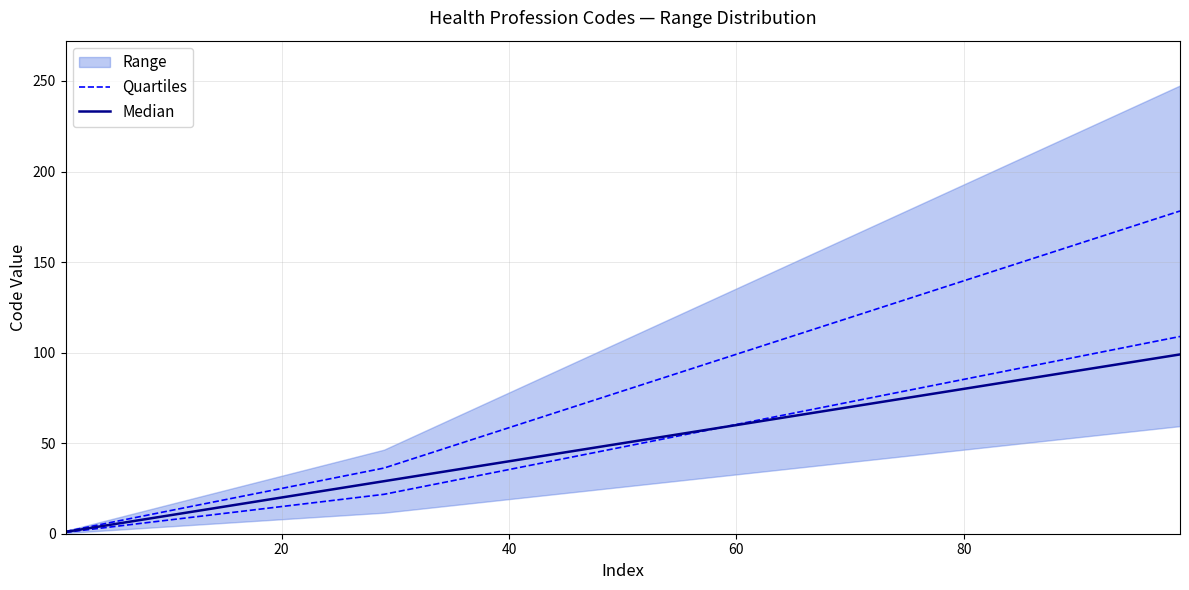

At how many categories does at least one series exceed 52?

1